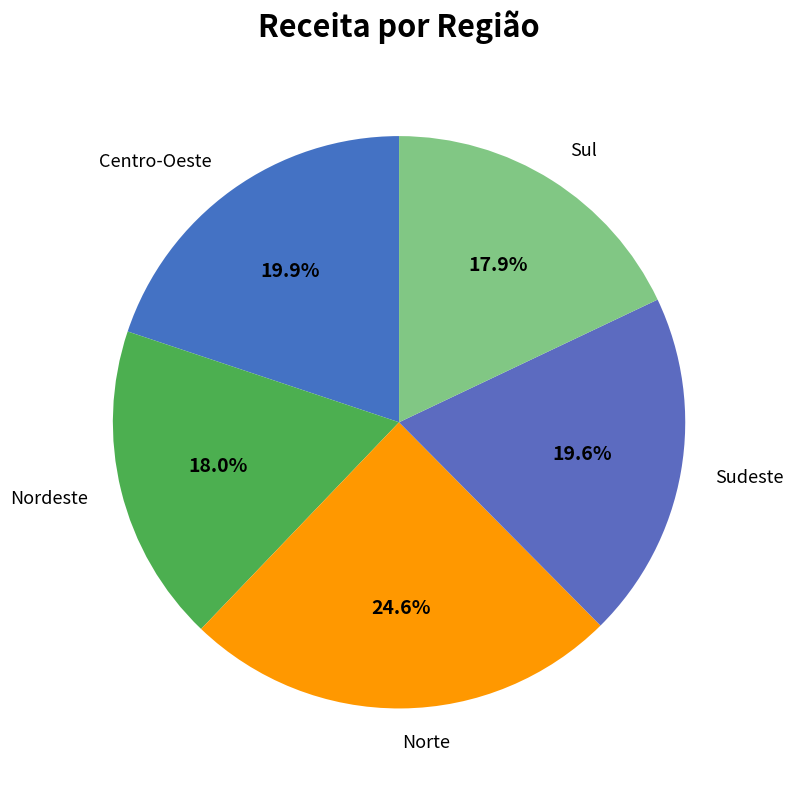

How many segments does this pie chart have?

5